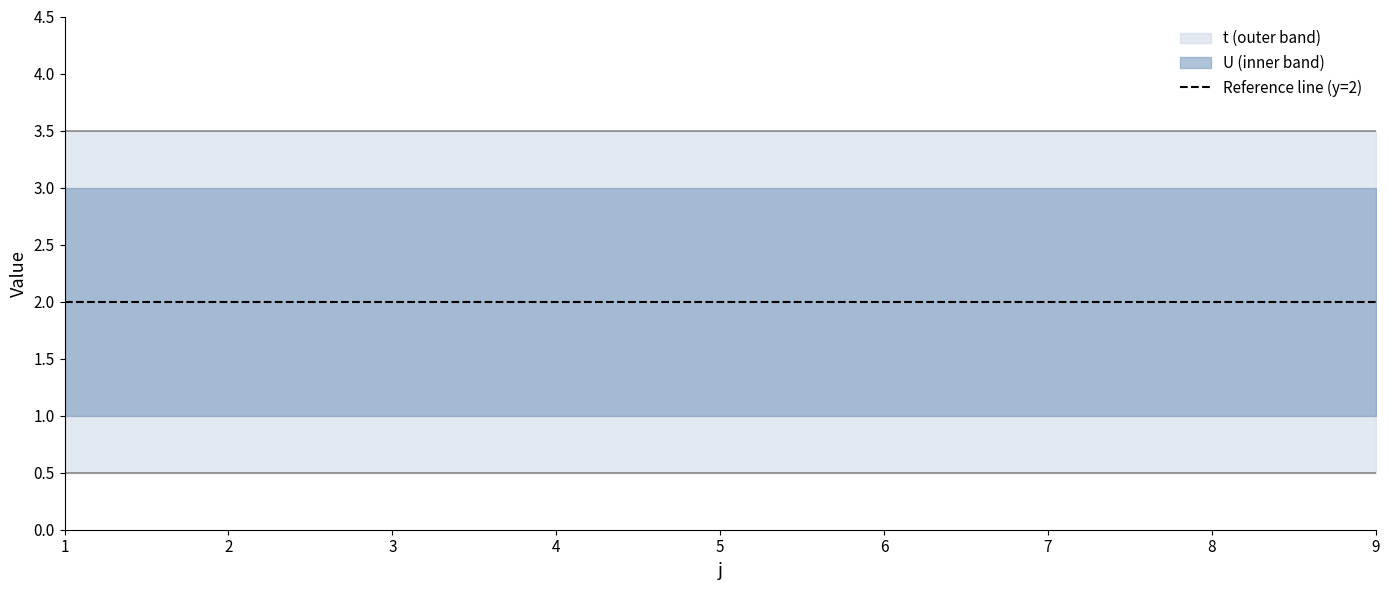

List the series in order of their overall mean, highest first.

t, U